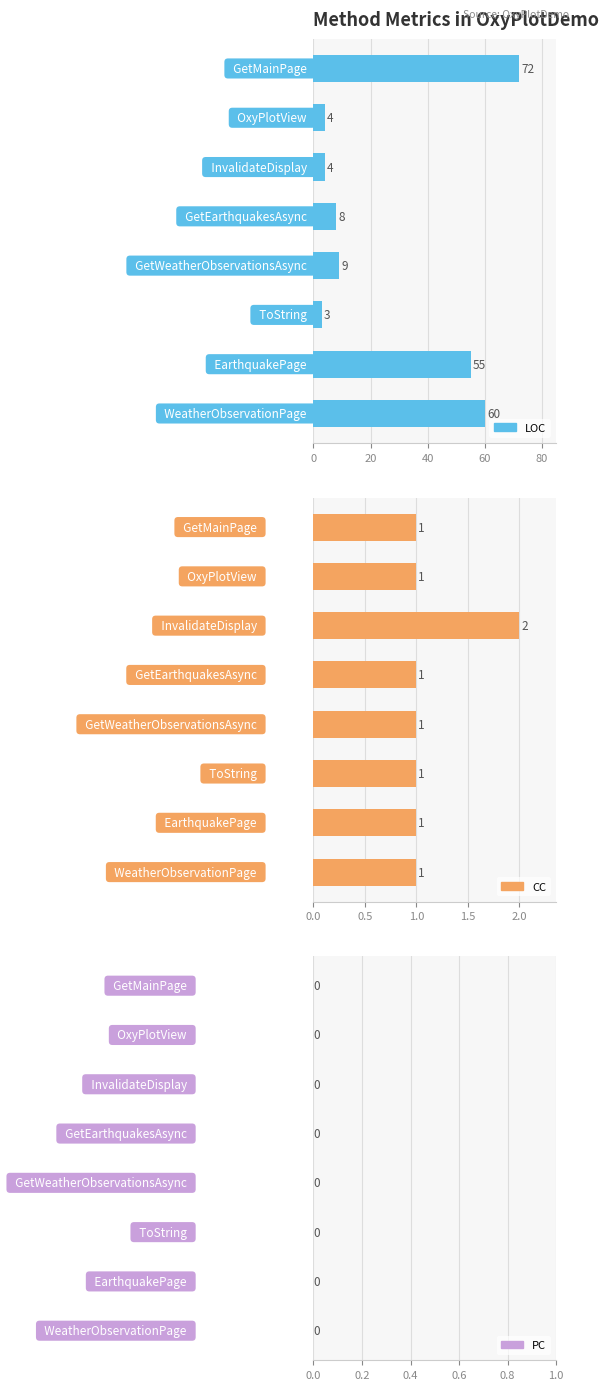

Rank the series by their maximum value, from lowest to highest.

PC, CC, LOC